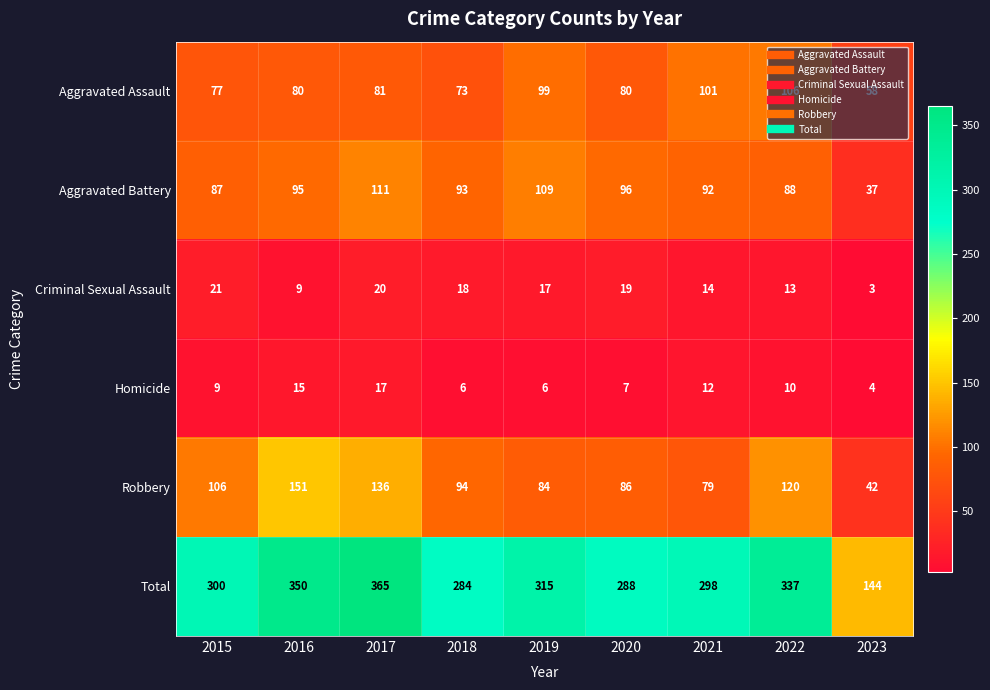

What is the difference between the maximum and second lowest values in the Robbery series?

72